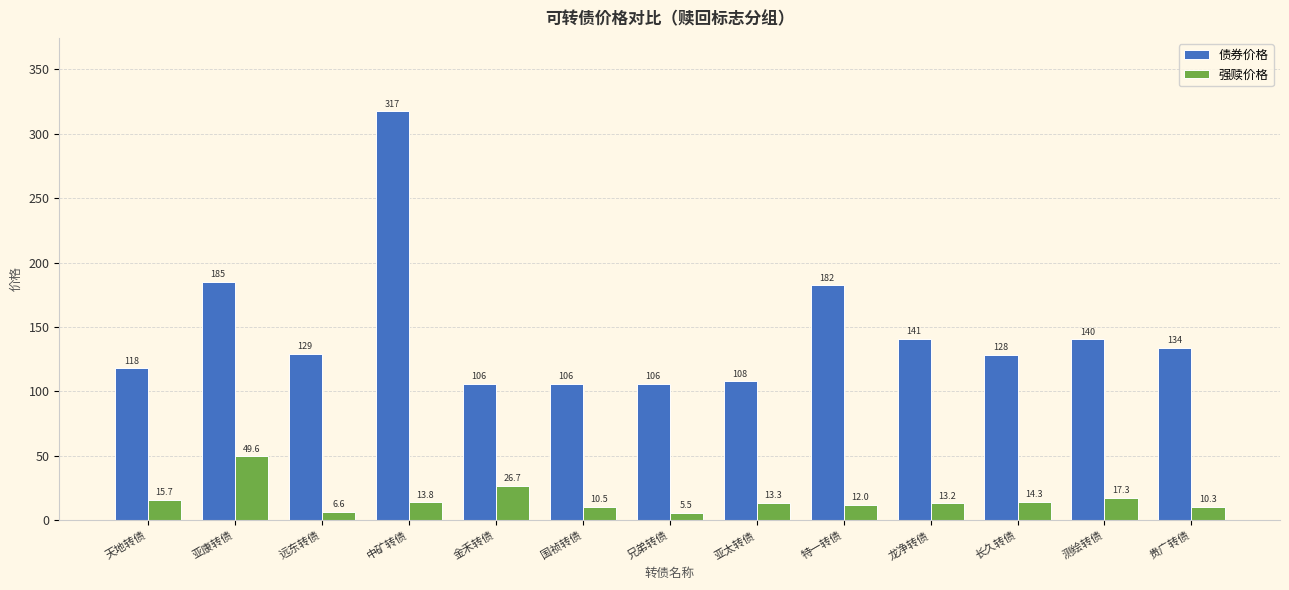

Is the value of 强赎价格 at 龙净转债 greater than the value of 债券价格 at 远东转债?

No